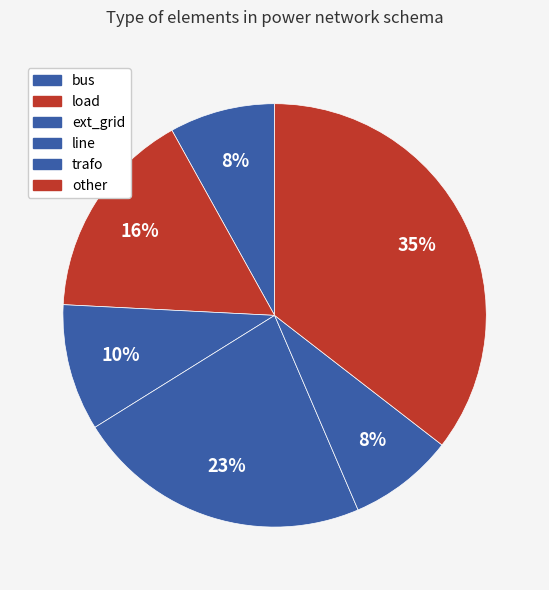

How many segments does this pie chart have?

6